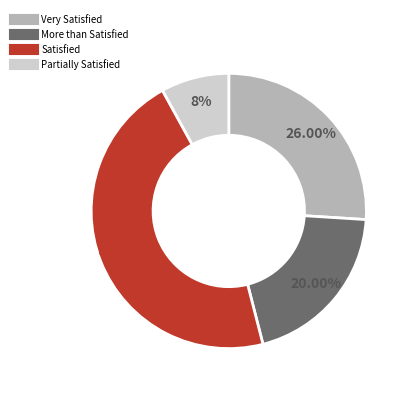

To the nearest percent, what percentage of the pie is Very Satisfied?

26%